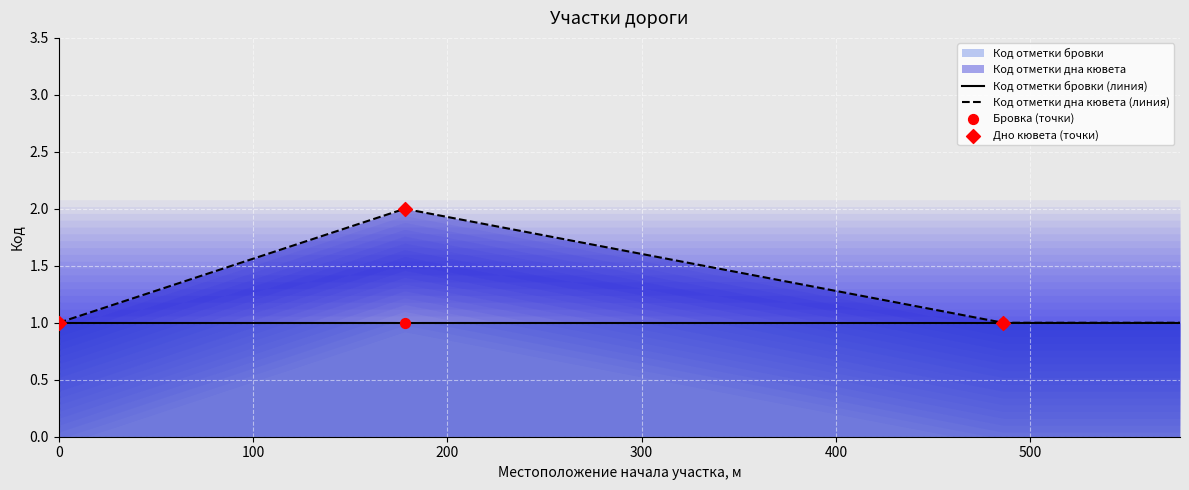

Is the value of Код отметки дна кювета at 0 greater than the value of Код отметки бровки at 486?

No